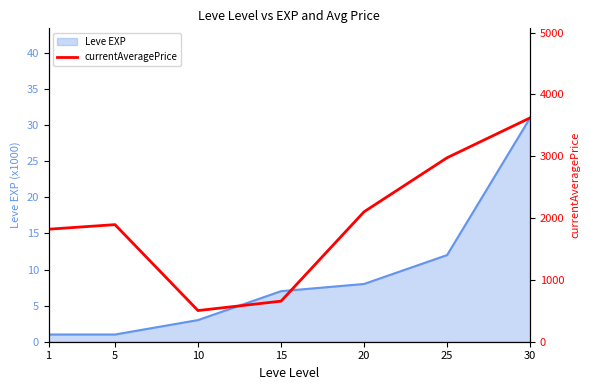

Does the chart have visible grid lines?

No